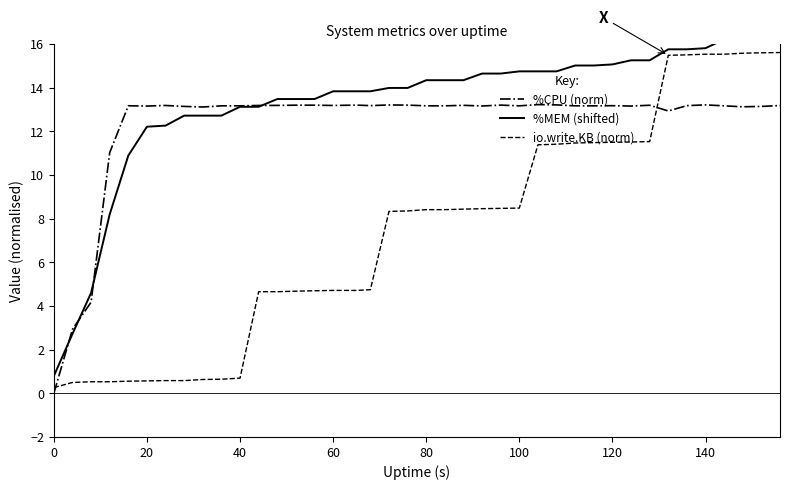

After their last crossing, which series has the higher values: %CPU (norm) or io.write.KB (norm)?

io.write.KB (norm)